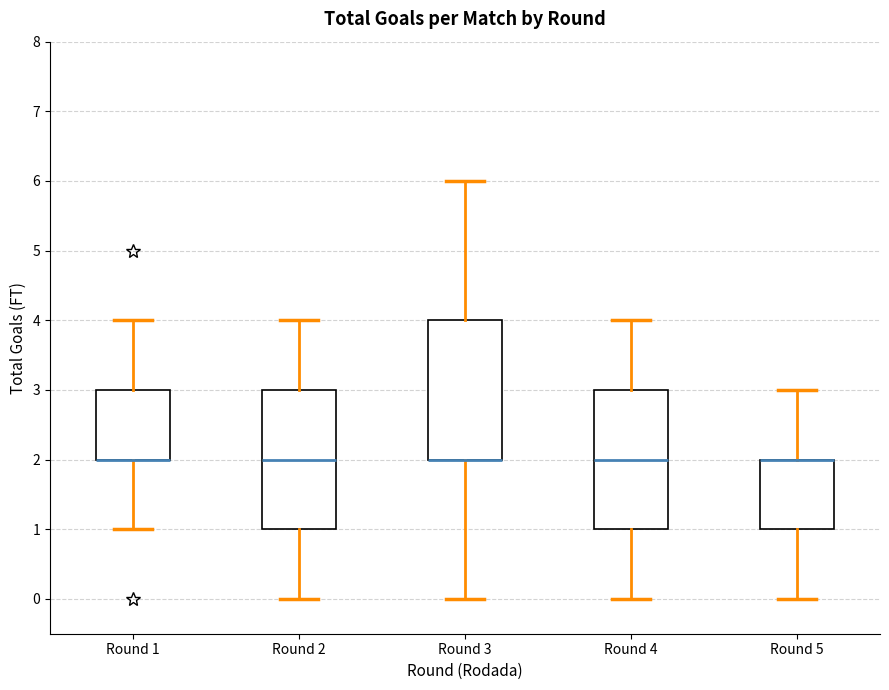

Reading left to right, read every box against the y-axis: the position of its median line, the range the box covers, and the ends of its whiskers. The values are not printed on the chart, so give them approximately, as read against the axis.

Round 1: median 2 (drawn on the box's lower edge), box 2 to 3, whiskers 1 to 4
Round 2: median 2, box 1 to 3, whiskers 0 to 4
Round 3: median 2 (drawn on the box's lower edge), box 2 to 4, whiskers 0 to 6
Round 4: median 2, box 1 to 3, whiskers 0 to 4
Round 5: median 2 (drawn on the box's upper edge), box 1 to 2, whiskers 0 to 3